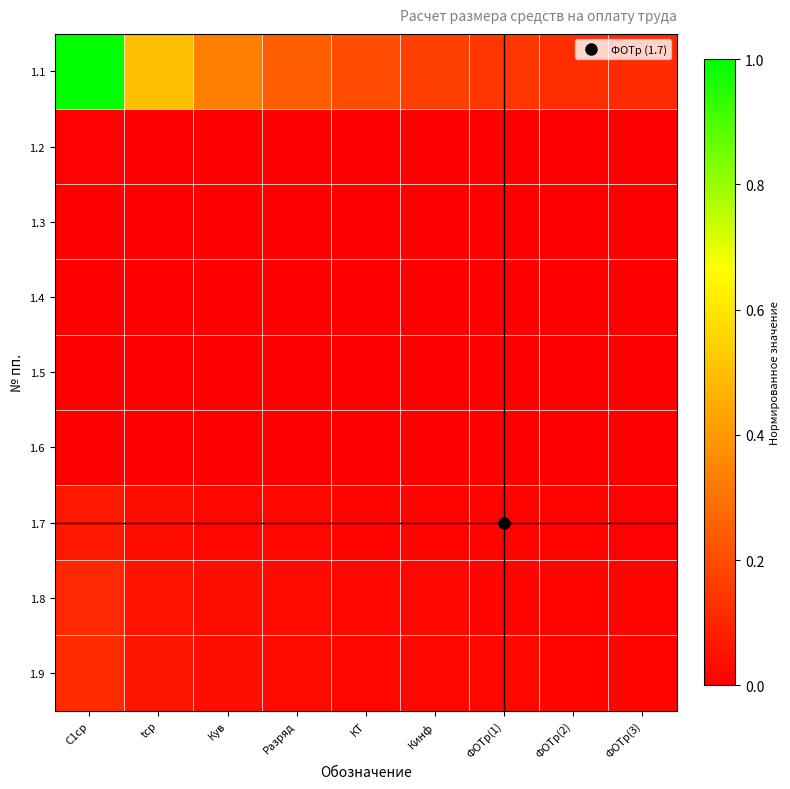

Which category has the lowest value across all series?

ФОТр(3)